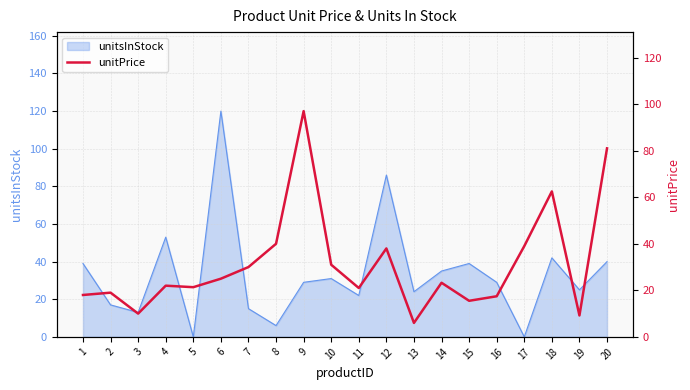

What is the change in value from 2 to 11?

+2.0